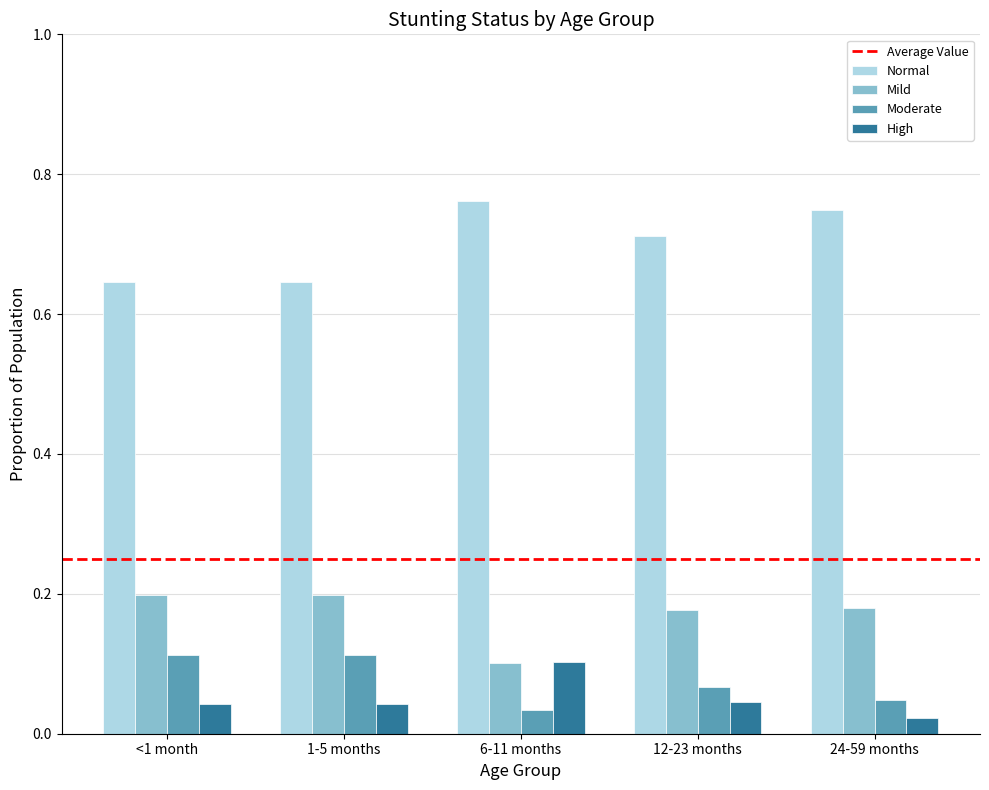

At 1-5 months, list the series in order from smallest to largest.

High, Moderate, Mild, Normal